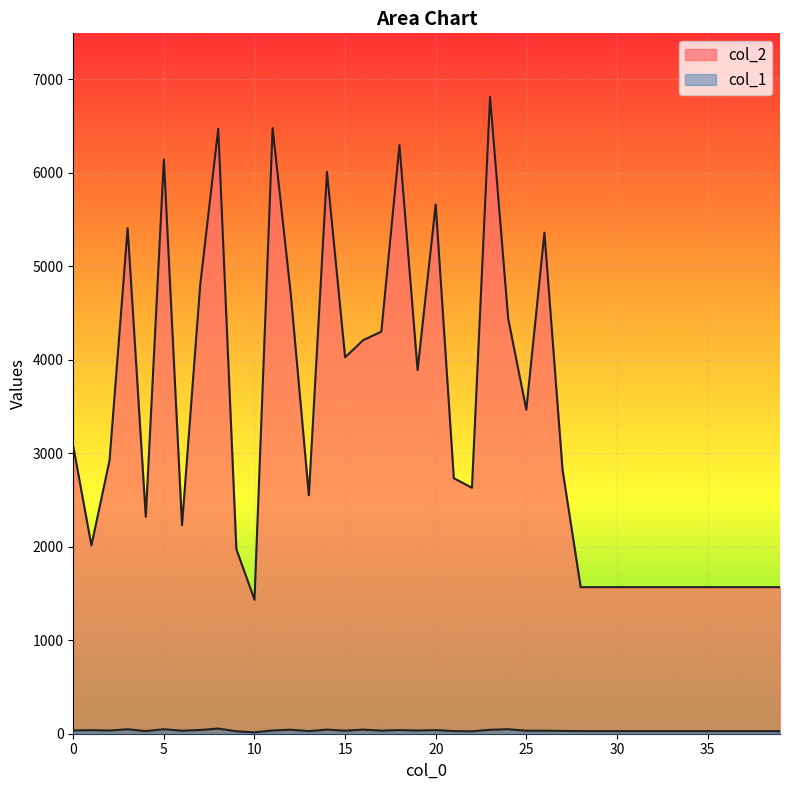

What is the maximum value for col_1?

55